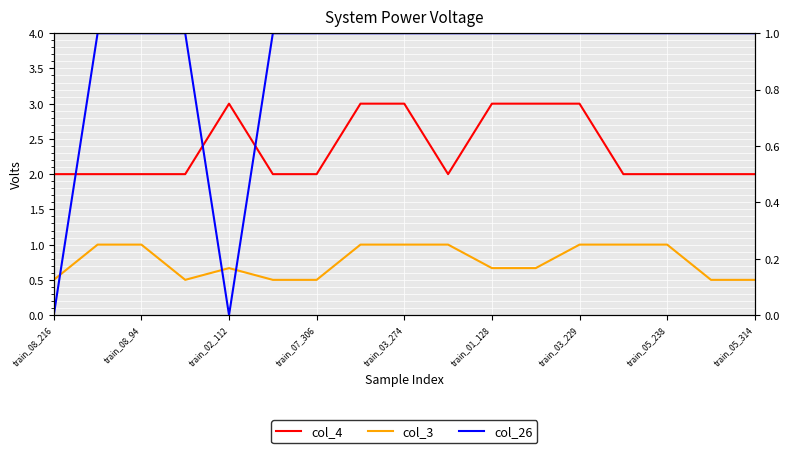

True or false: col_4 and col_3 intersect in this chart.

False